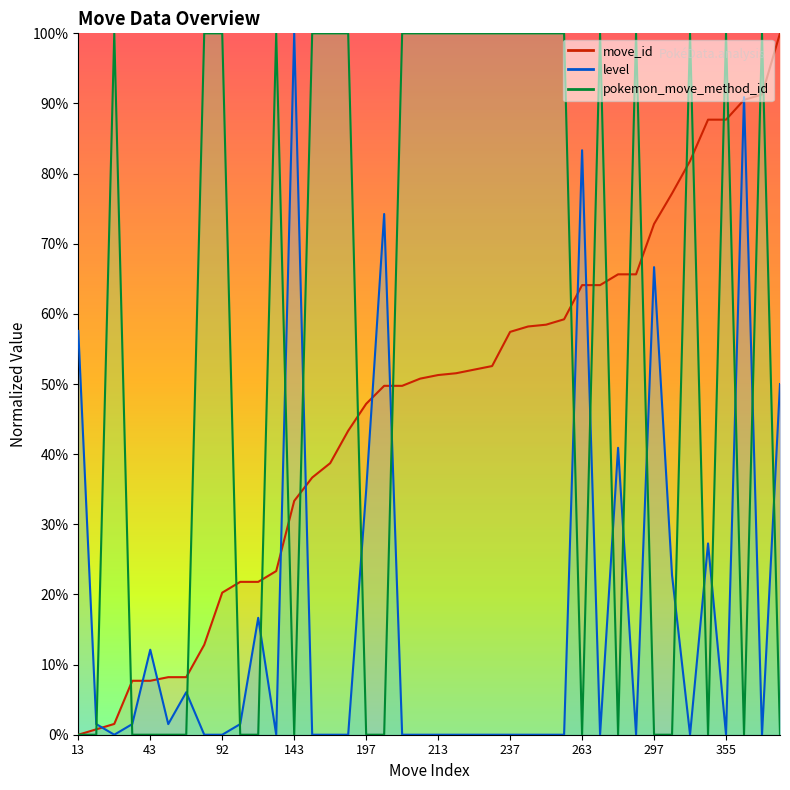

Which series has the largest total across all categories?

pokemon_move_method_id